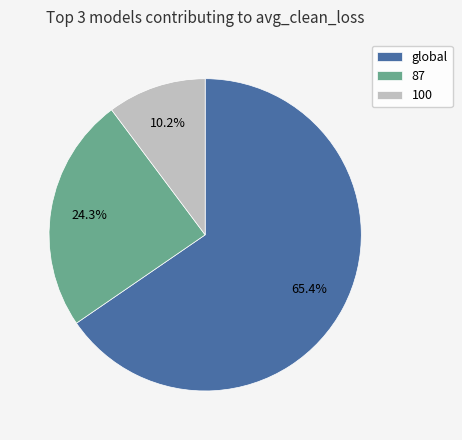

What percentage is the 87 slice, to the nearest percent?

24%